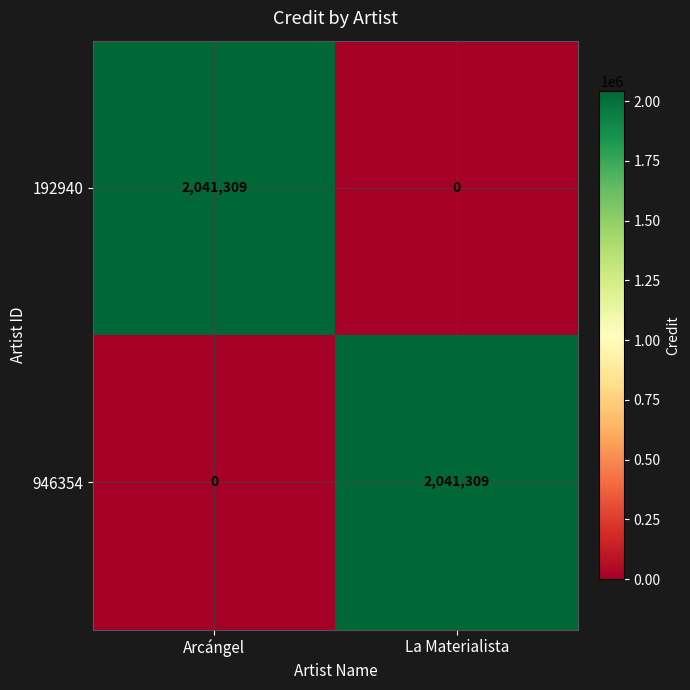

The value of 192940 at Arcángel is 2041309. True or false?

True